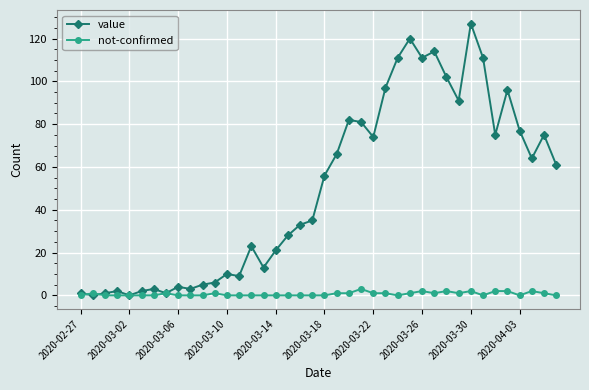

Which series has the widest spread of values?

value